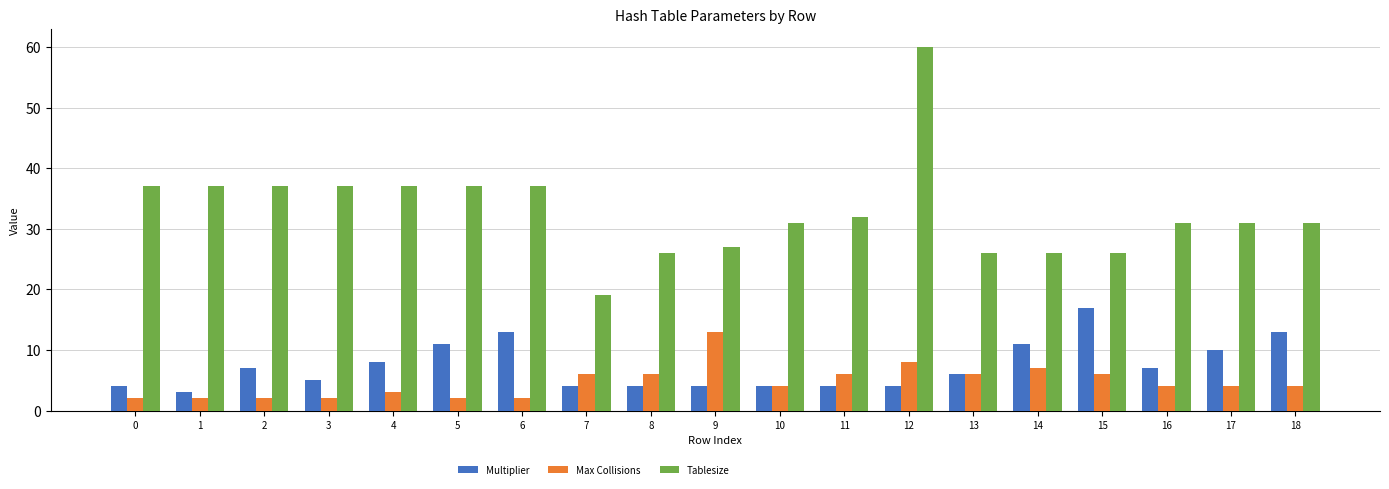

What is the difference between the maximum and second lowest values in the Tablesize series?

34